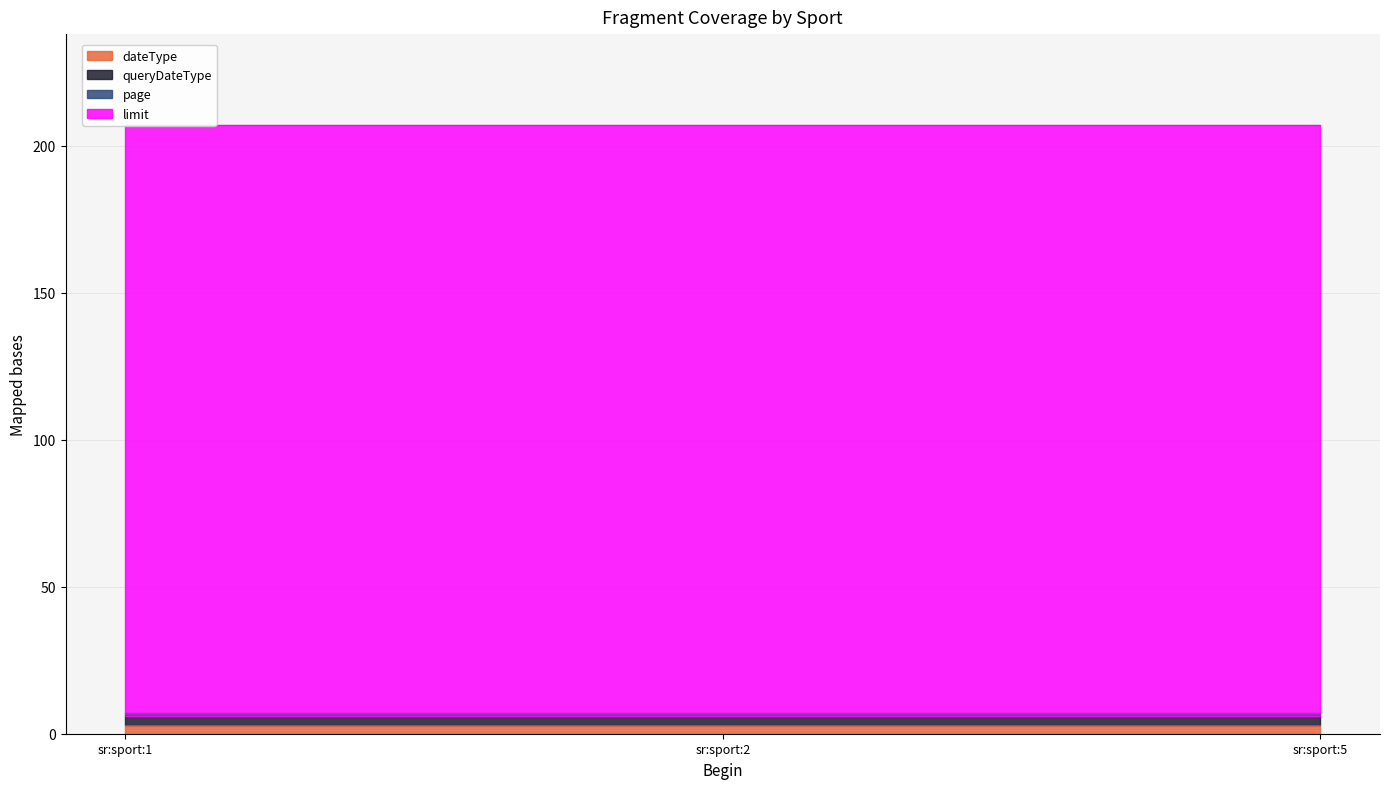

What is the difference between the highest and lowest values at sr:sport:5?

199